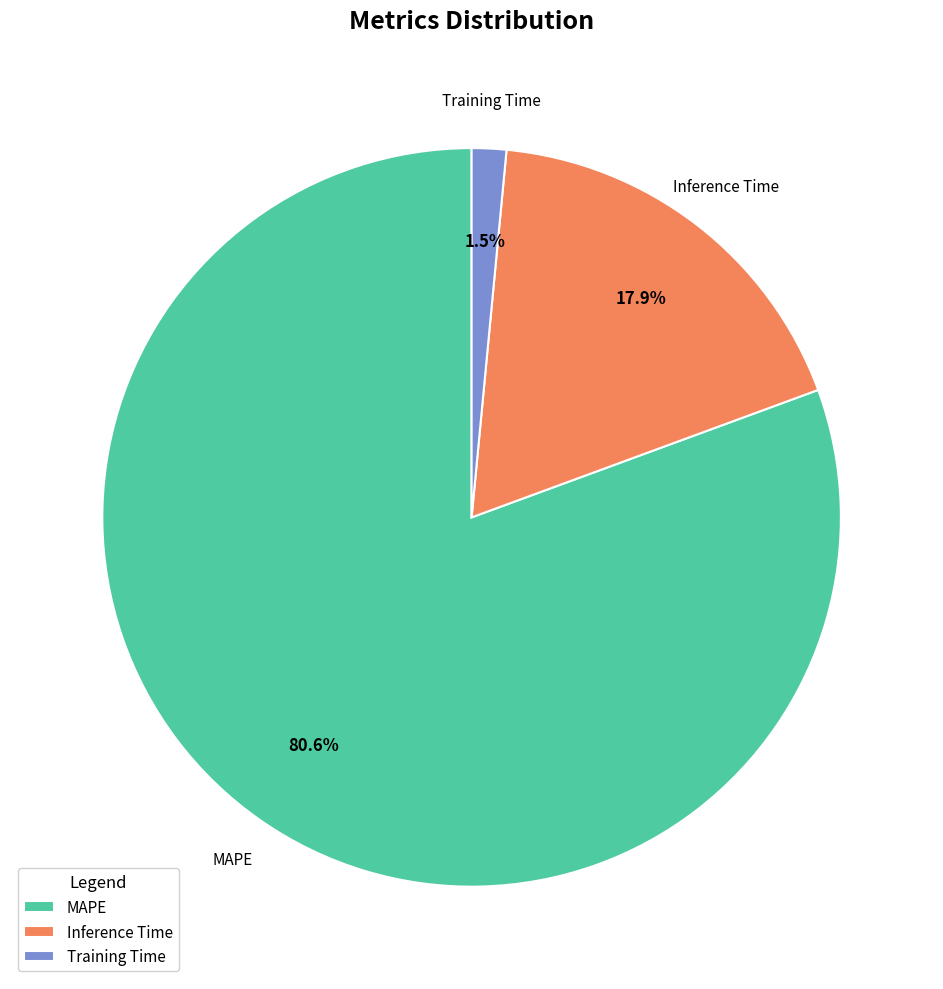

How many slices are in this pie chart?

3